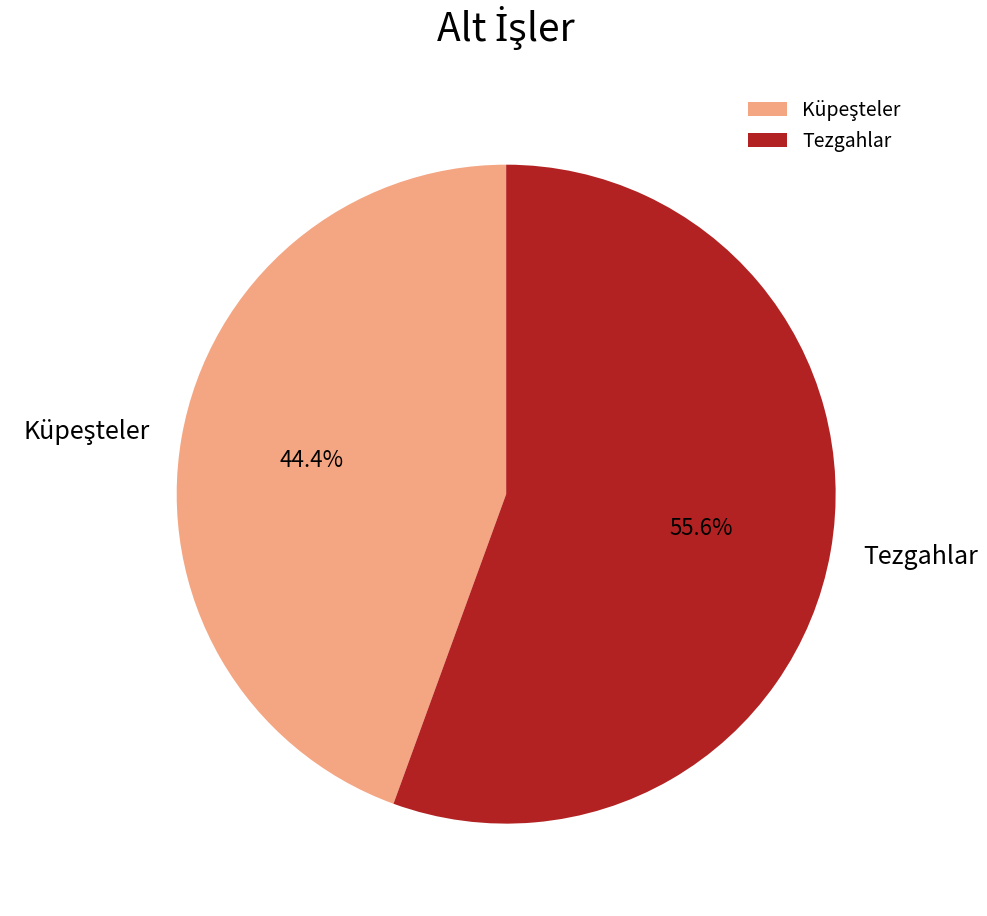

What percentage is the Tezgahlar slice, to the nearest percent?

56%